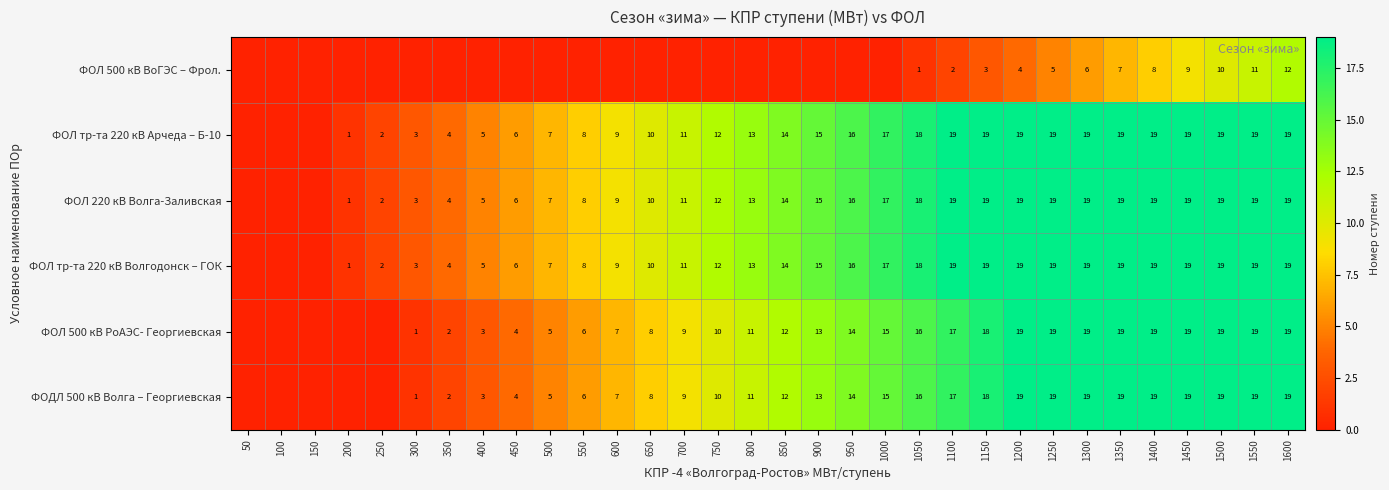

The value of ФОЛ тр-та 220 кВ Арчеда – Б-10 at 1500 is 19. True or false?

True